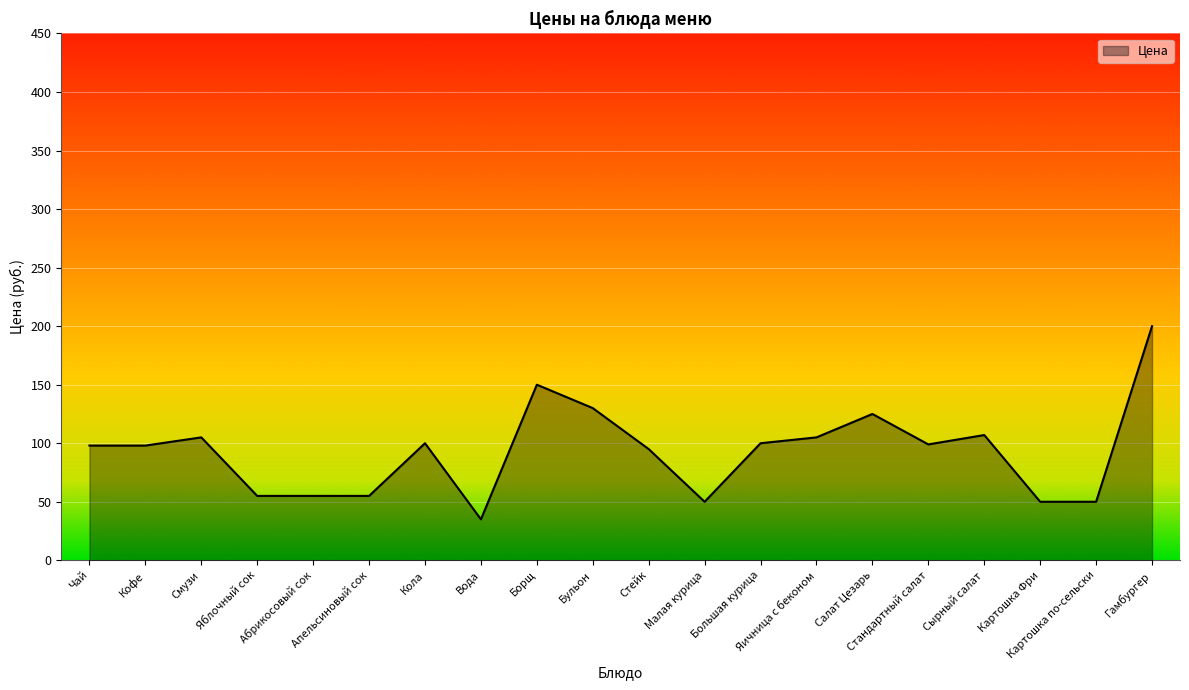

The value at Абрикосовый сок is 55. True or false?

True